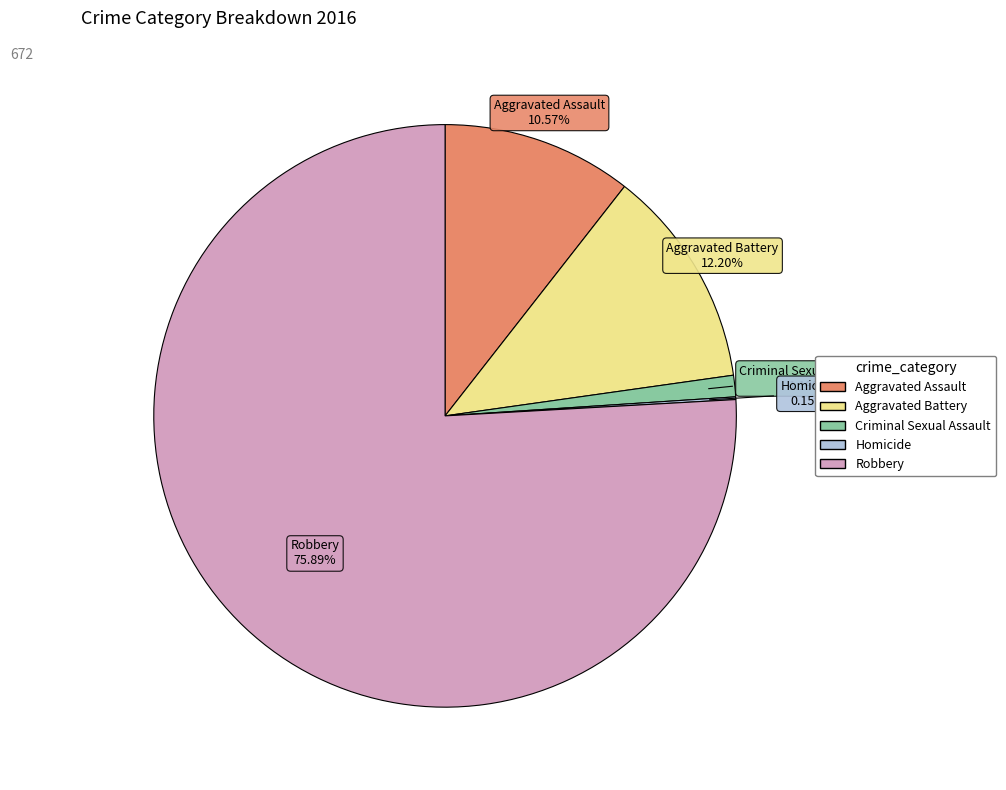

Which category has the biggest portion of the pie?

Robbery